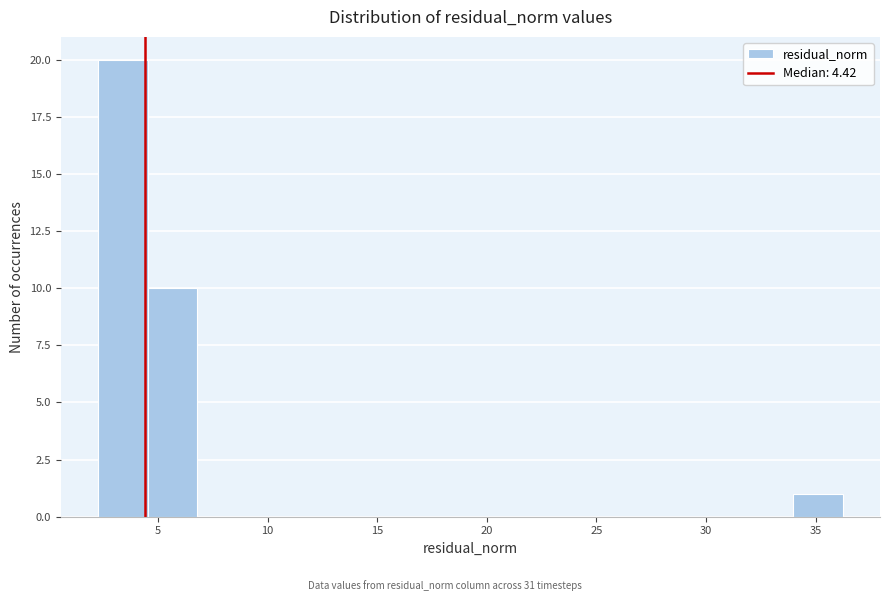

What is the height of the bar covering 2.5 to 4.5 on the x-axis? Neither the bar edges nor the heights are printed on the chart, so give them approximately, as read against the axes.

20